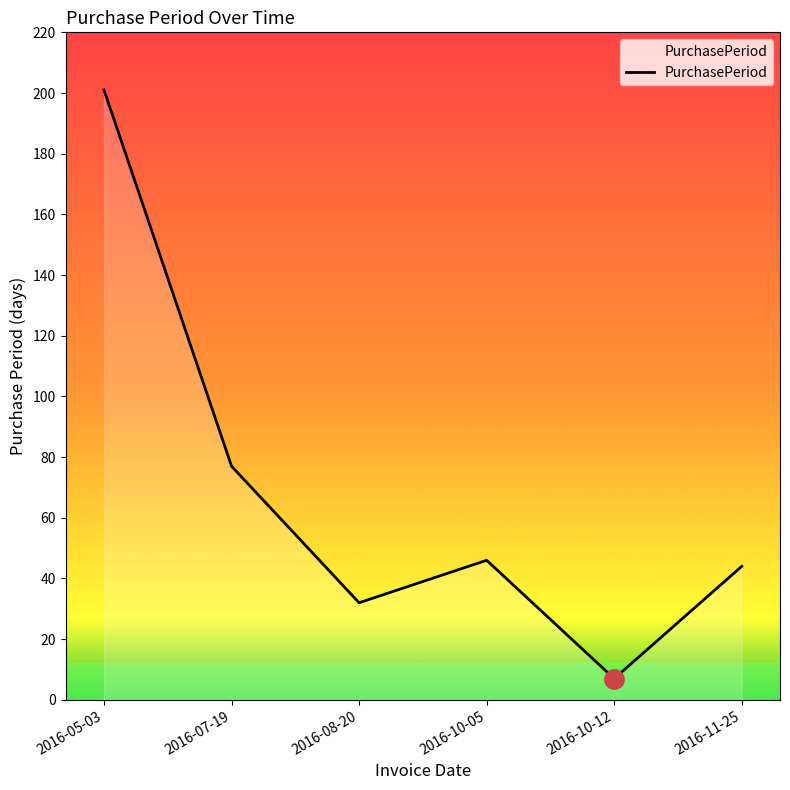

List the labels in order of value, largest first.

2016-05-03, 2016-07-19, 2016-10-05, 2016-11-25, 2016-08-20, 2016-10-12